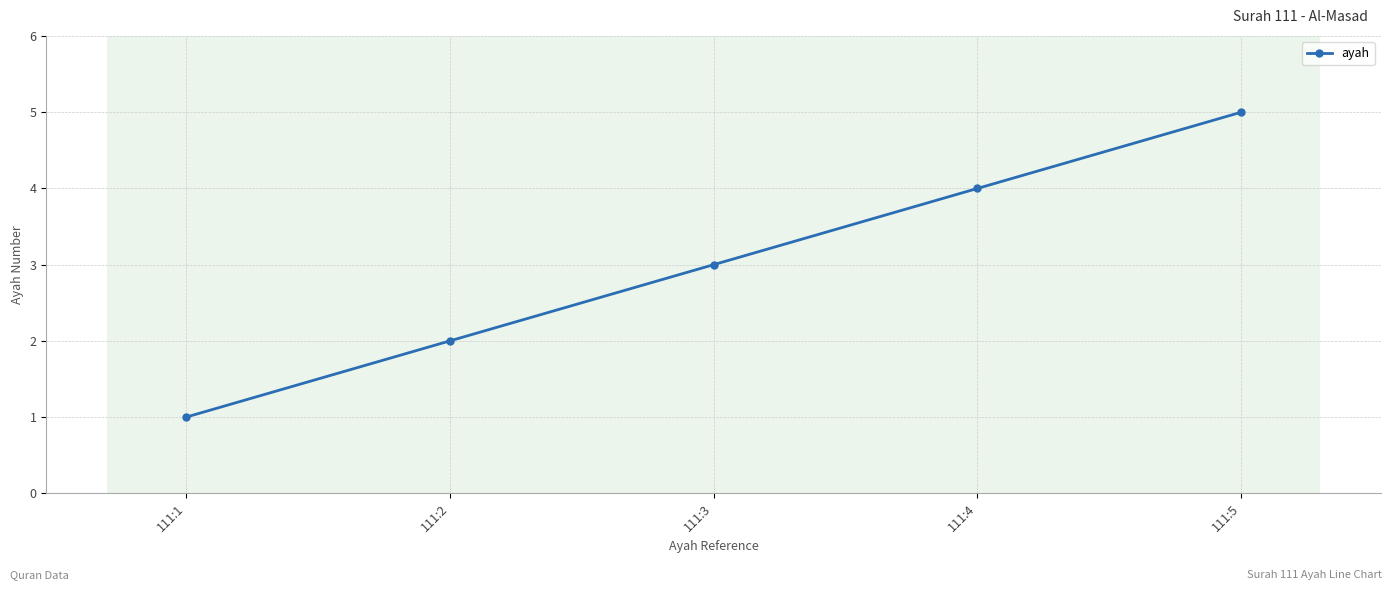

What is the smallest value displayed?

1